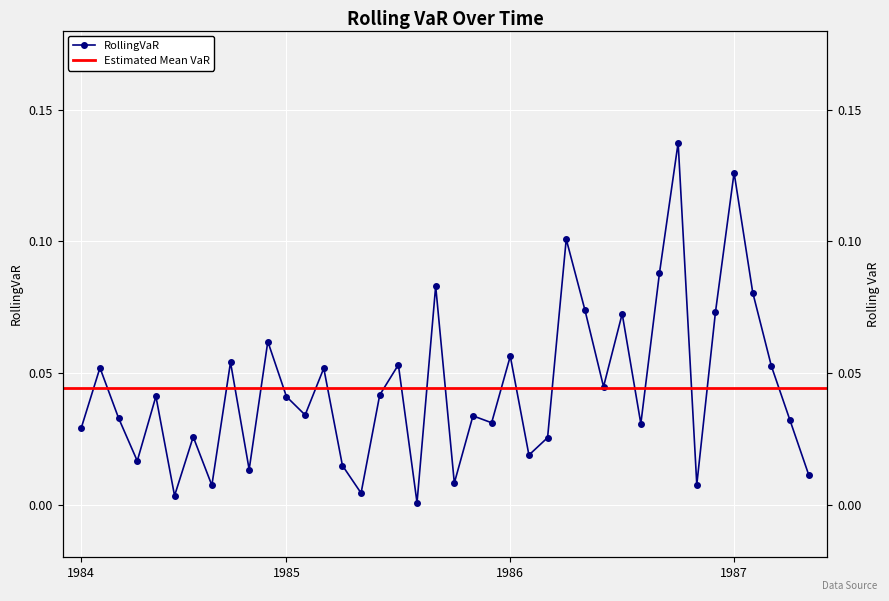

List the labels in order of value, largest first.

1986-10, 1987-01, 1986-04, 1986-09, 1985-09, 1987-02, 1986-05, 1986-12, 1986-07, 1984-12, 1986-01, 1984-10, 1985-07, 1987-03, 1984-03, 1985-03, 1986-06, 1985-06, 1984-06, 1985-01, 1985-02, 1985-11, 1984-04, 1987-04, 1985-12, 1986-08, 1984-02, 1984-08, 1986-03, 1986-02, 1984-05, 1985-04, 1984-11, 1987-05, 1985-10, 1986-11, 1984-09, 1985-05, 1984-07, 1985-08